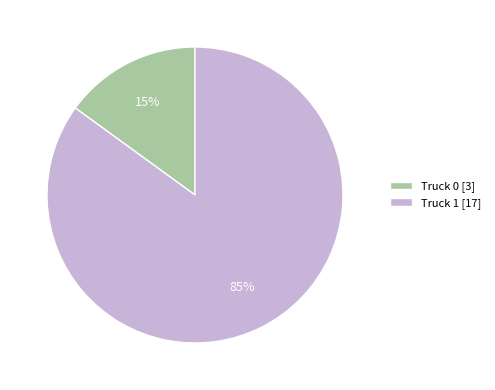

Which slice represents more than half of the pie?

Truck 1